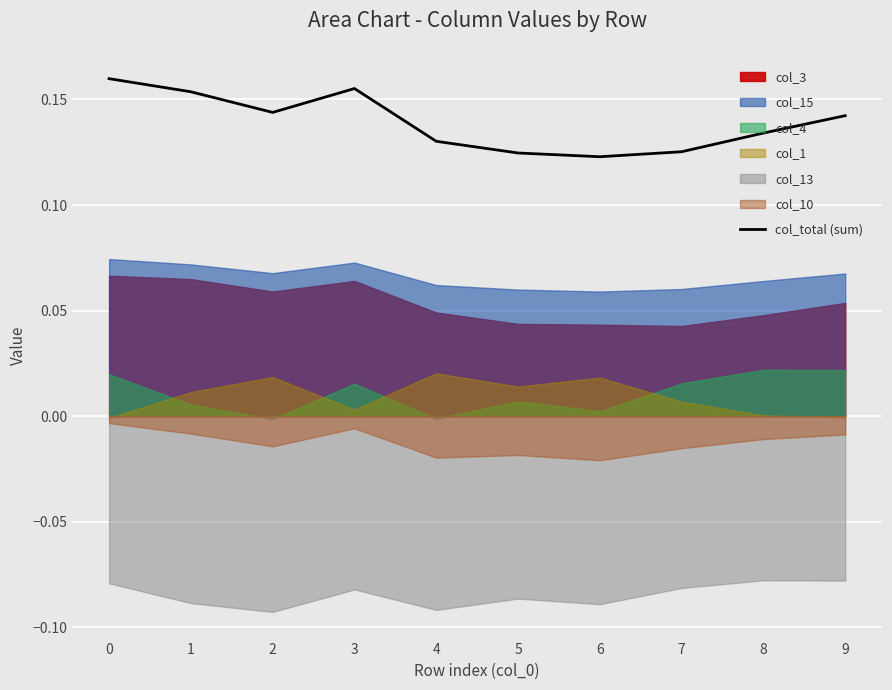

Reading right to left, list all the values displayed in this chart.

0.1	0.1	0.1	0.1	0.1	0.1	0.2	0.1	0.2	0.2